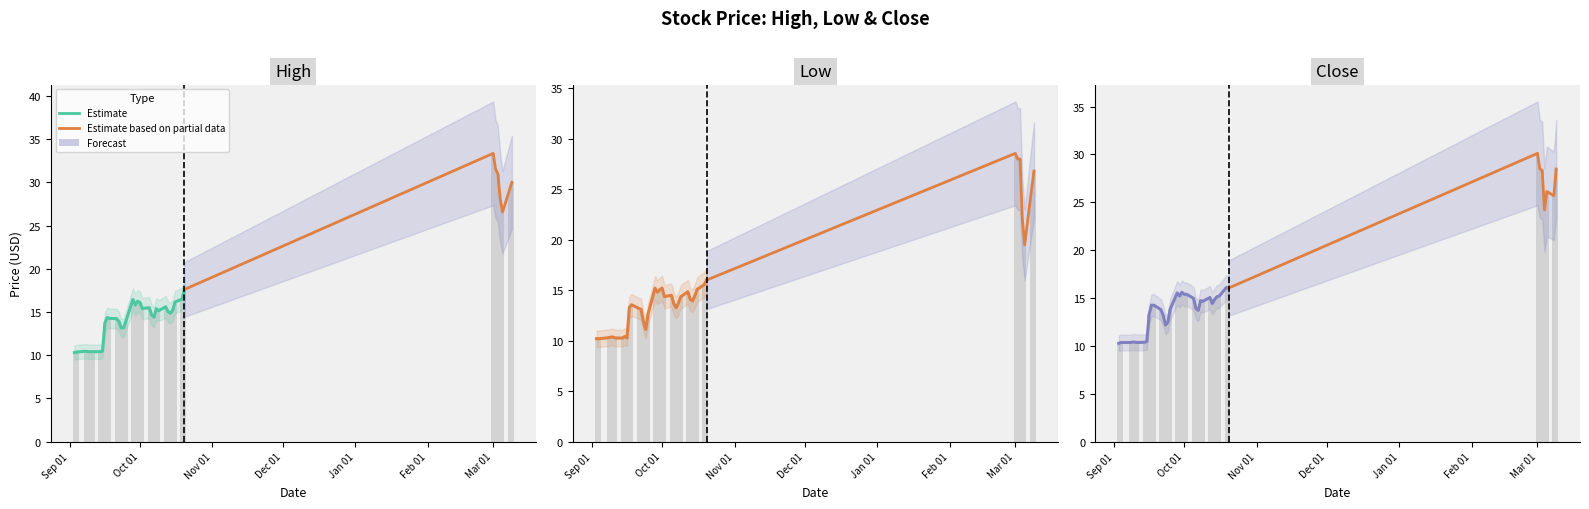

Which series has the largest range (max minus min)?

High